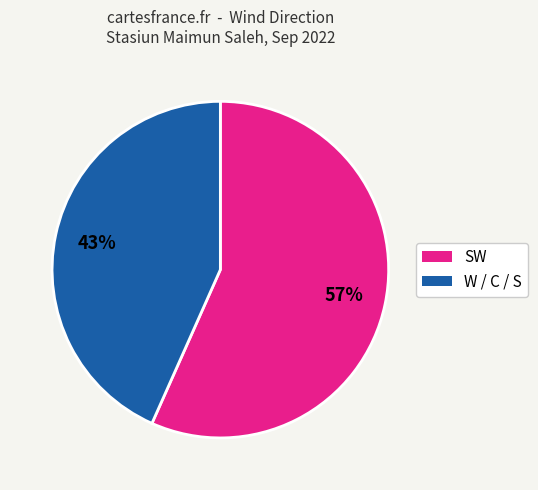

Combined, do SW and W / C / S account for over 50%?

Yes